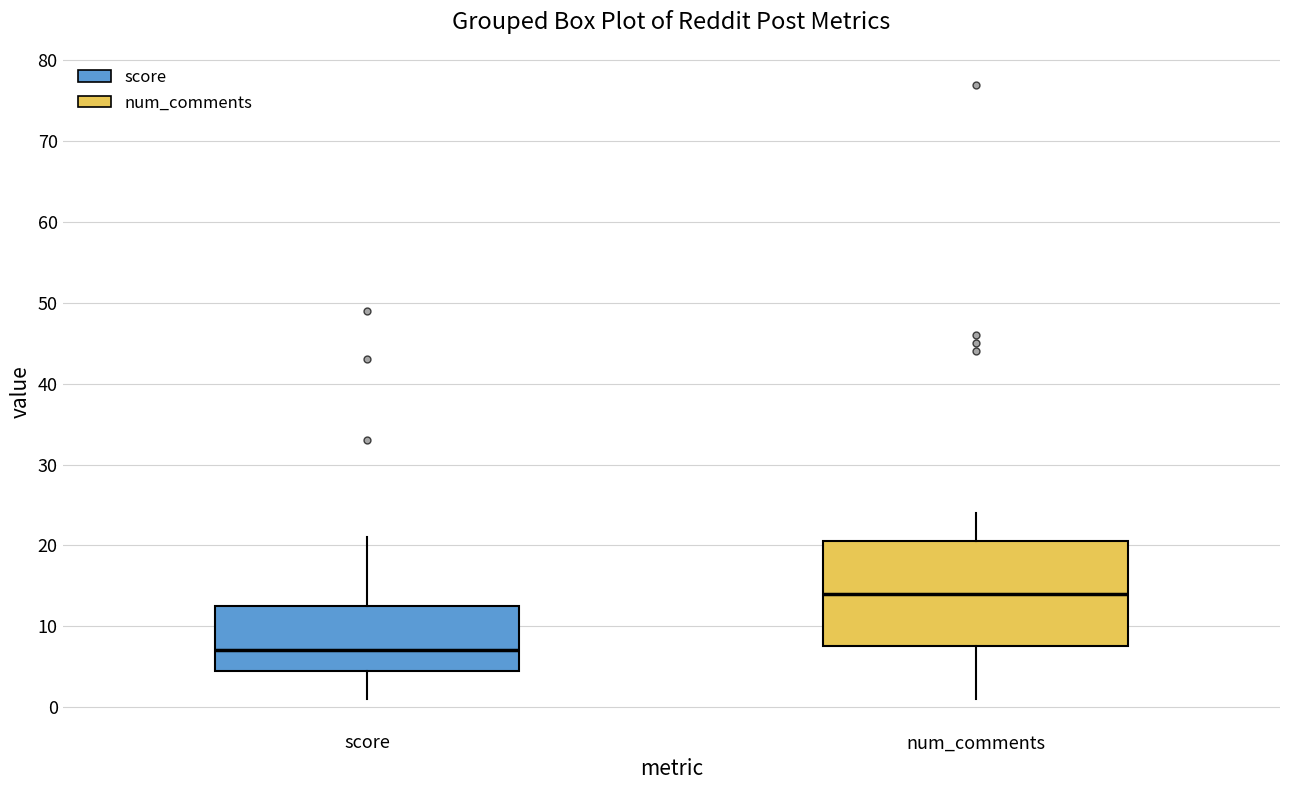

Reading left to right, read every box against the y-axis: the position of its median line, the range the box covers, and the ends of its whiskers. The values are not printed on the chart, so give them approximately, as read against the axis.

score: median 7, box 5 to 13, whiskers 1 to 21
num_comments: median 14, box 8 to 21, whiskers 1 to 24